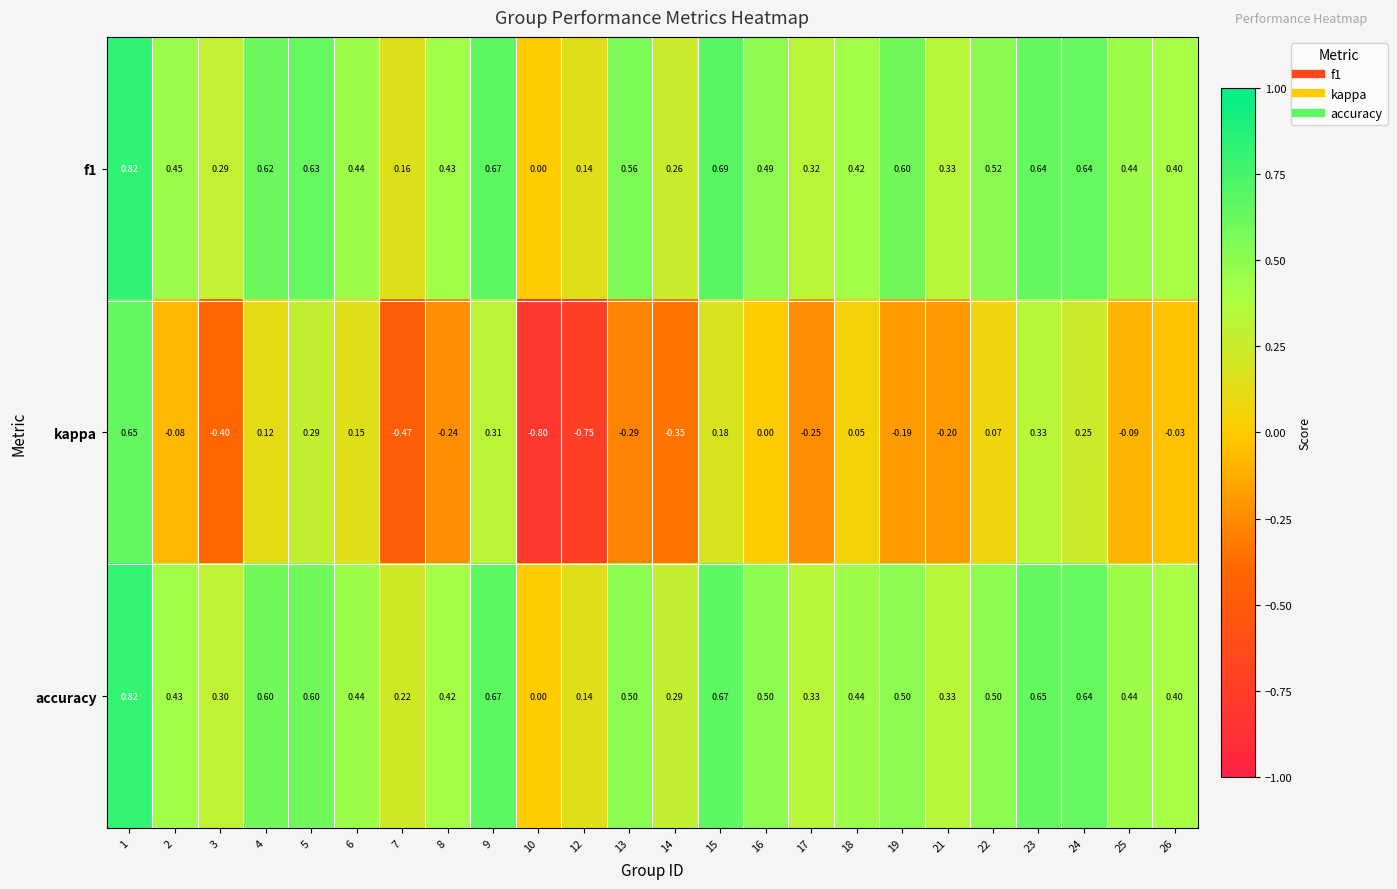

Which series has the largest range (max minus min)?

kappa